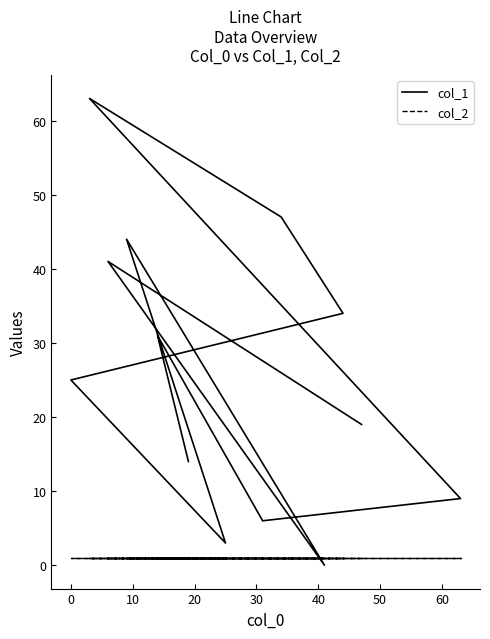

True or false: col_2 has more than 0 interior local peaks.

False